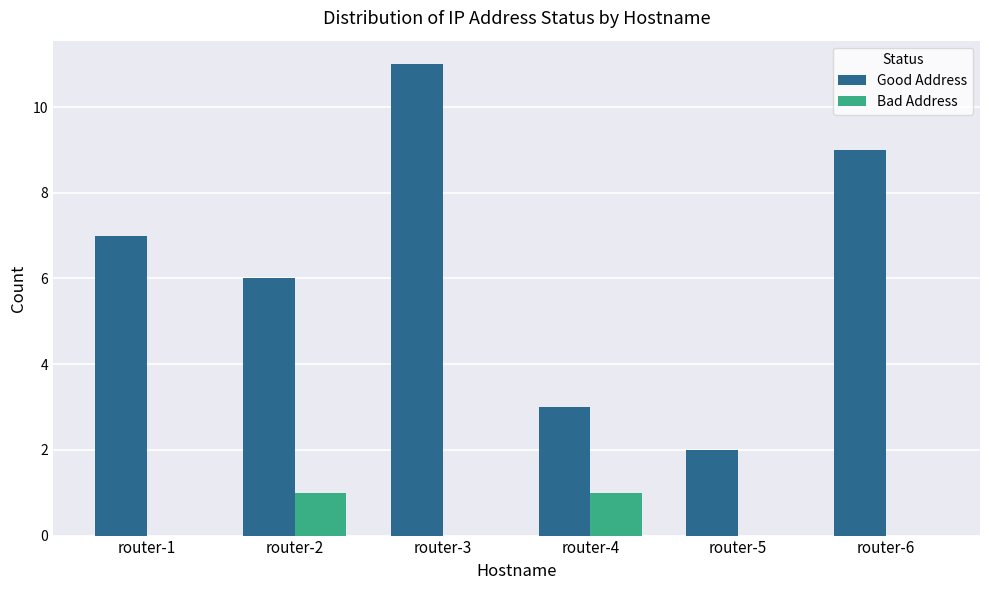

What value does the Good Address series have at router-3?

11